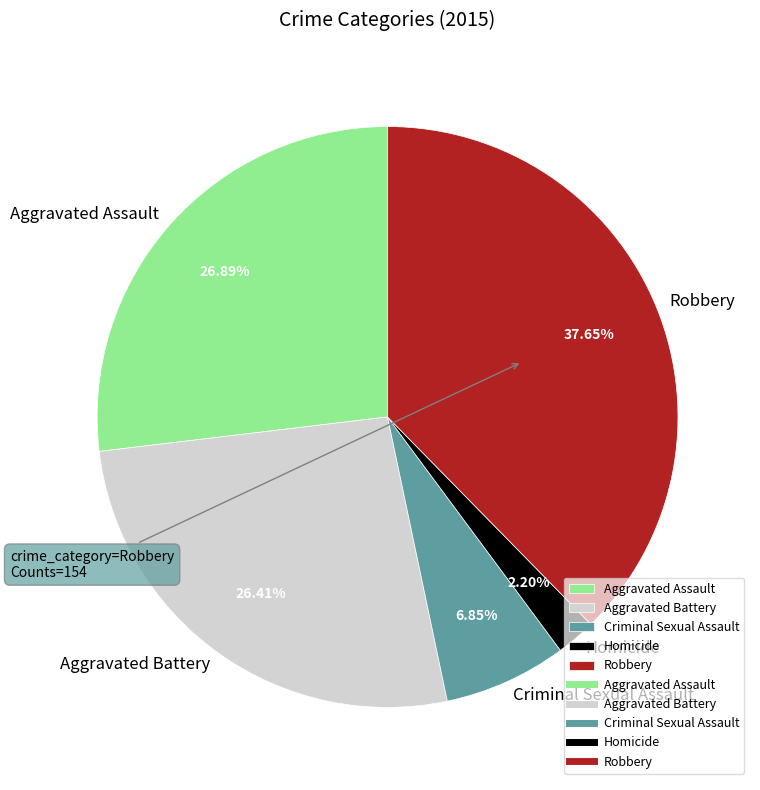

Does Aggravated Battery represent more than half of the total?

No